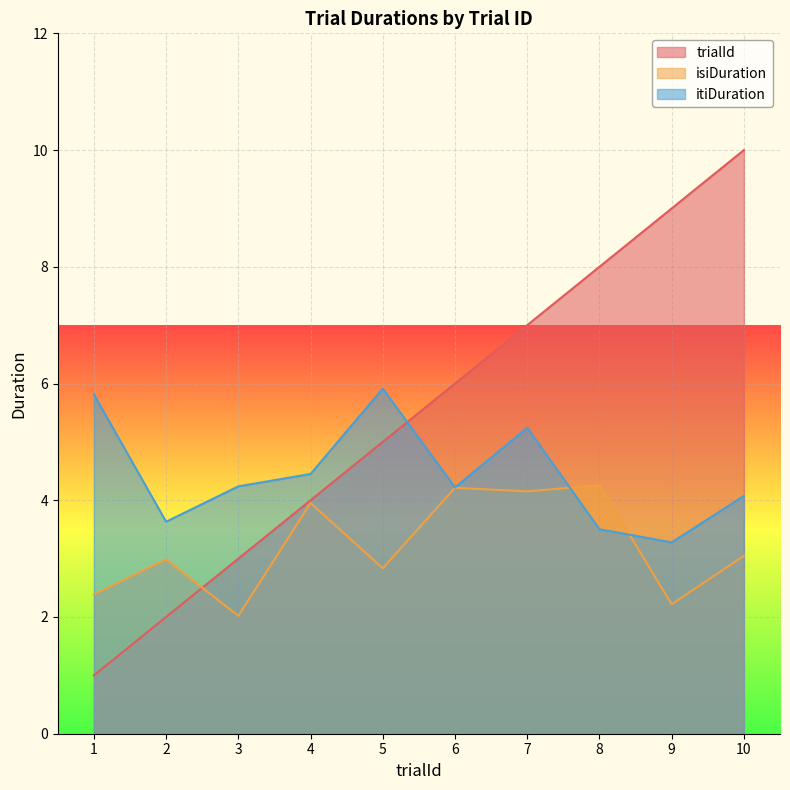

What is the approximate value of isiDuration at 1?

2.4